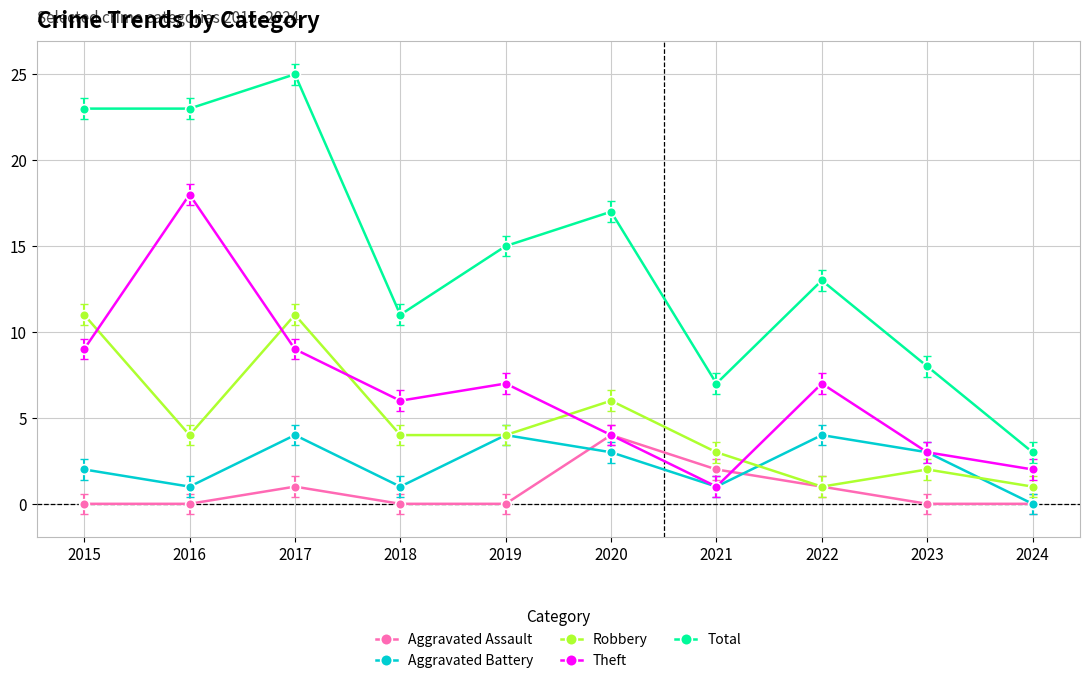

Where is Robbery nearest to the value 6?

2020